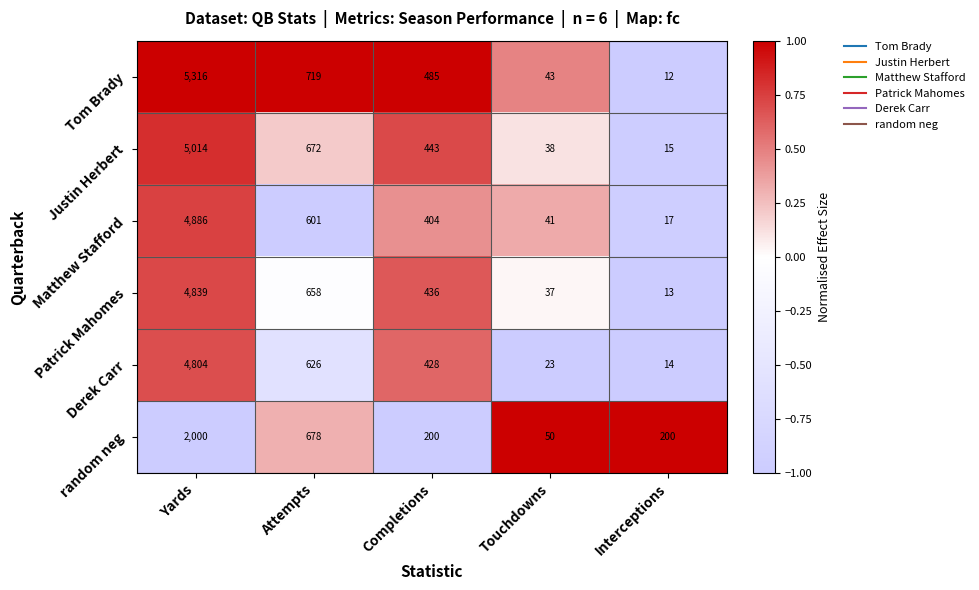

How many values in the Derek Carr series are below 428?

2